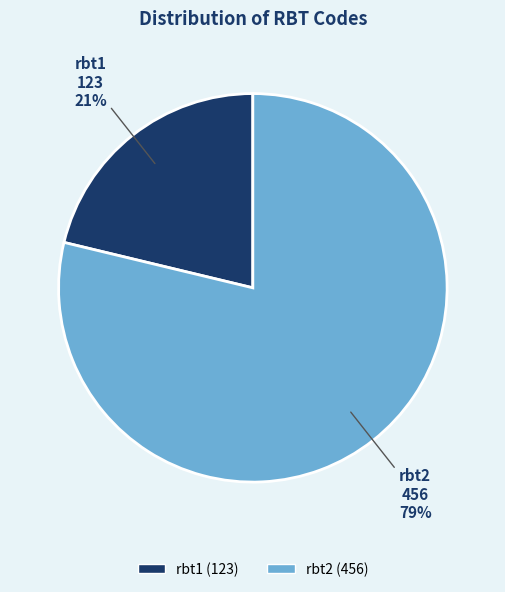

Do rbt2 and rbt1 together represent more than half of the pie?

Yes